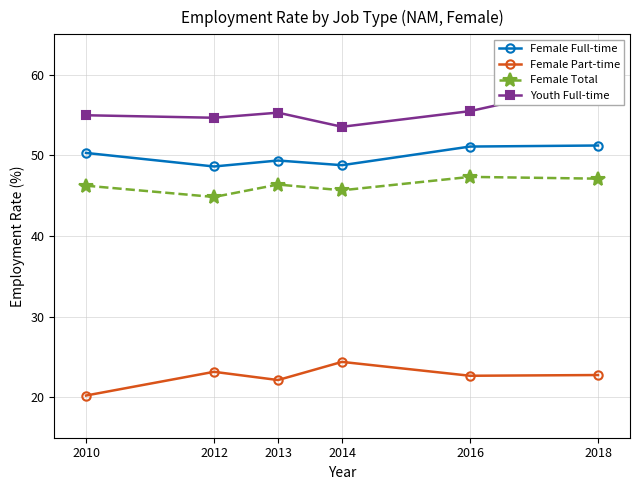

Which label corresponds to the smallest value in the chart?

2010